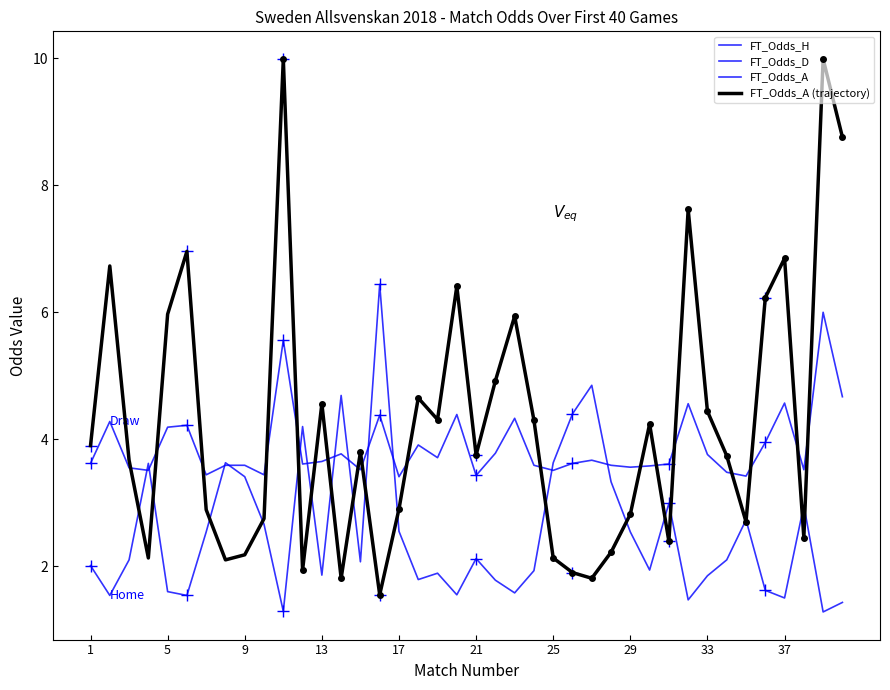

At which label does FT_Odds_H first exceed 2?

1